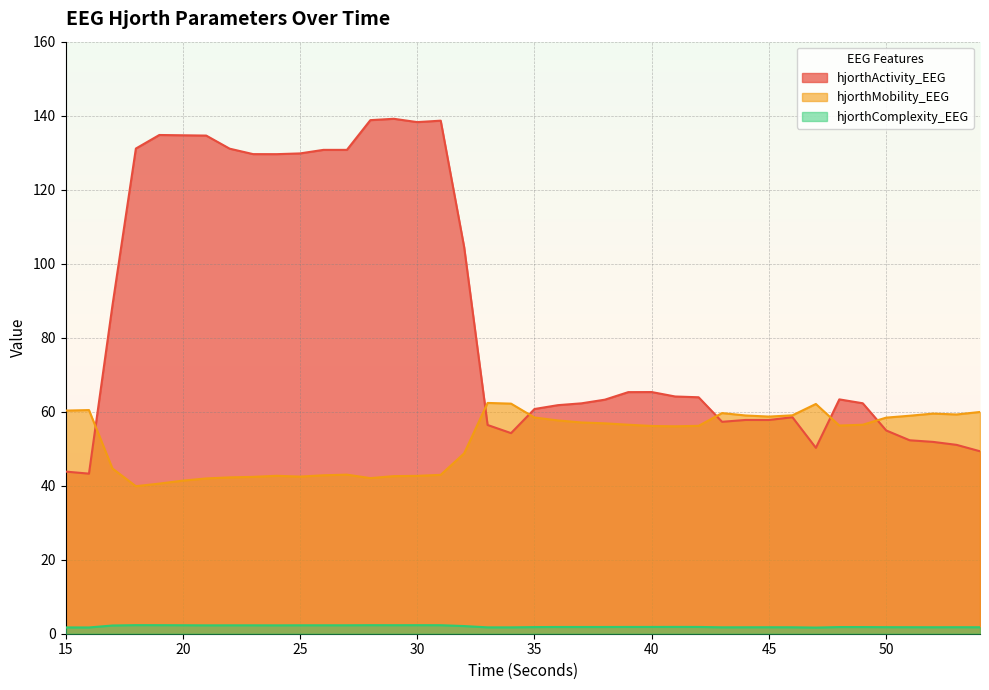

At which category is the sum across all series the highest?

29